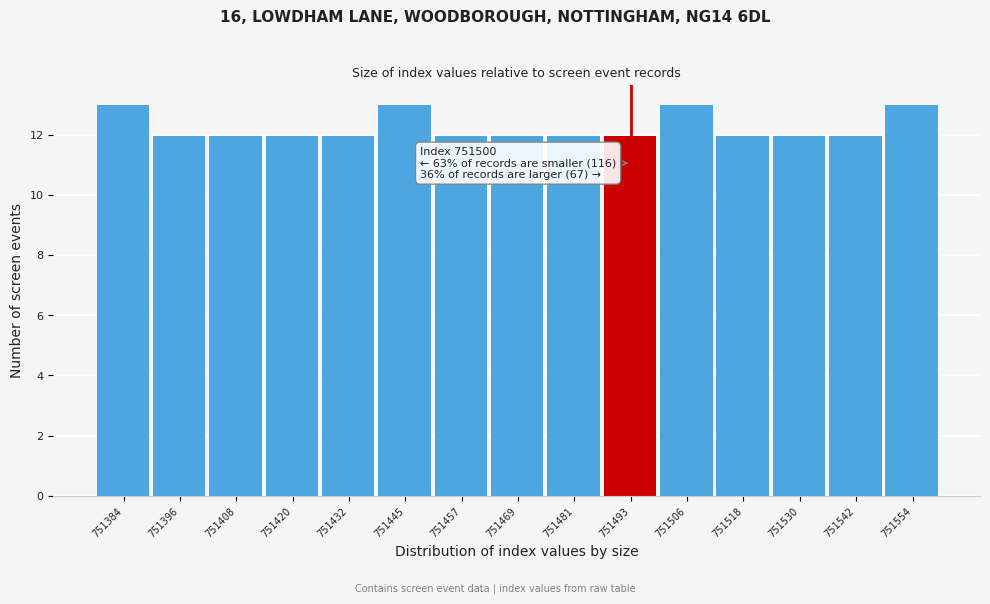

Reading right to left, what are all the values shown in this chart?

751554=13	751542=12	751530=12	751518=12	751506=13	751493=12	751481=12	751469=12	751457=12	751445=13	751432=12	751420=12	751408=12	751396=12	751384=13